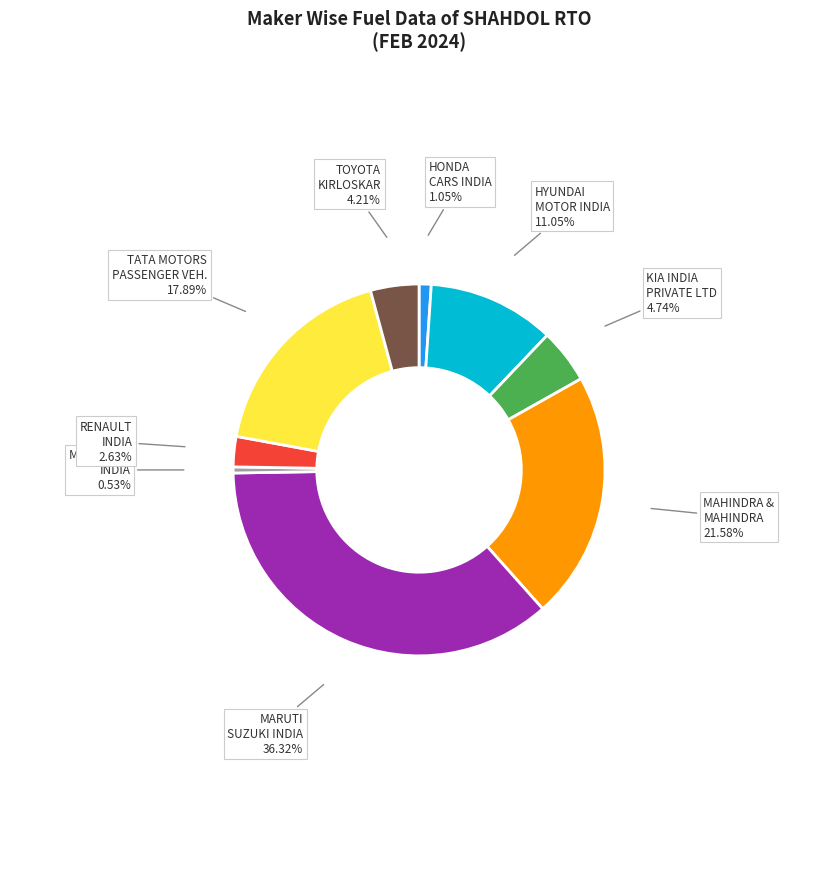

Is there any slice that represents more than half of the pie?

No